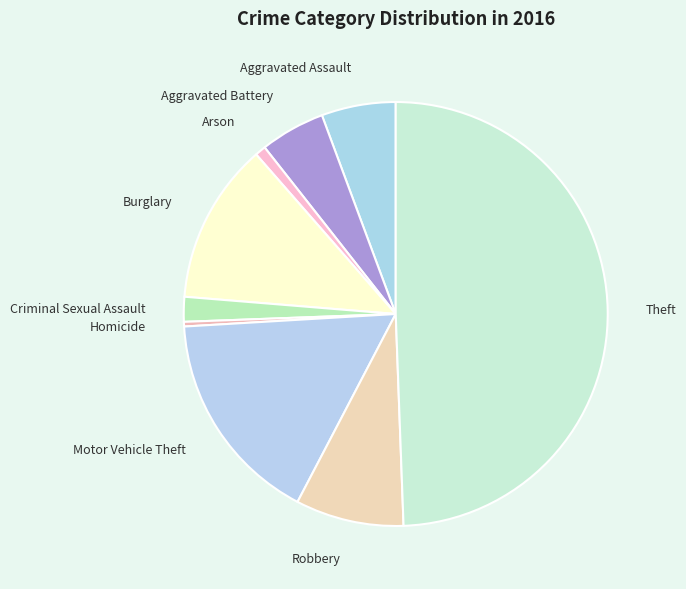

Which category has the biggest portion of the pie?

Theft